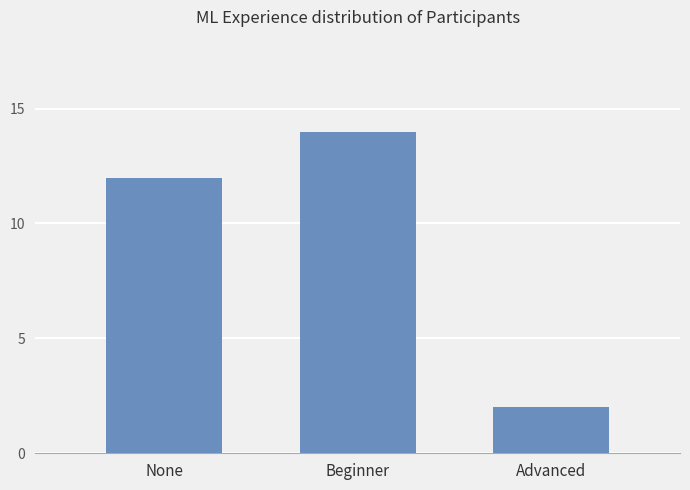

Which has a higher value, None or Advanced?

None